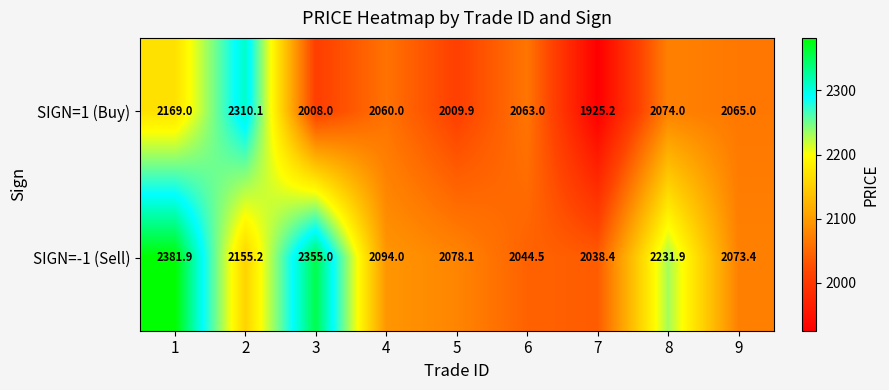

What is the difference between the SIGN=1 (Buy) values at 3 and 5?

1.9